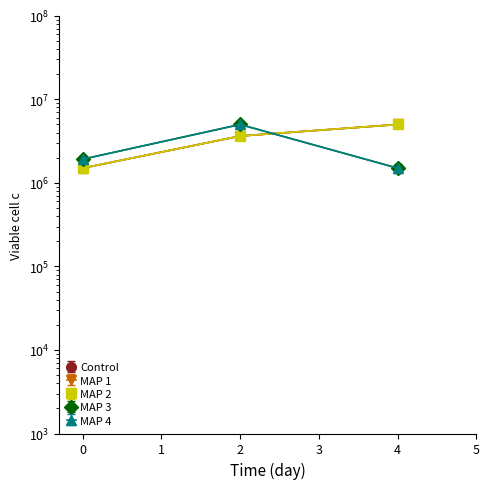

Which series has the largest total across all categories?

MAP 2